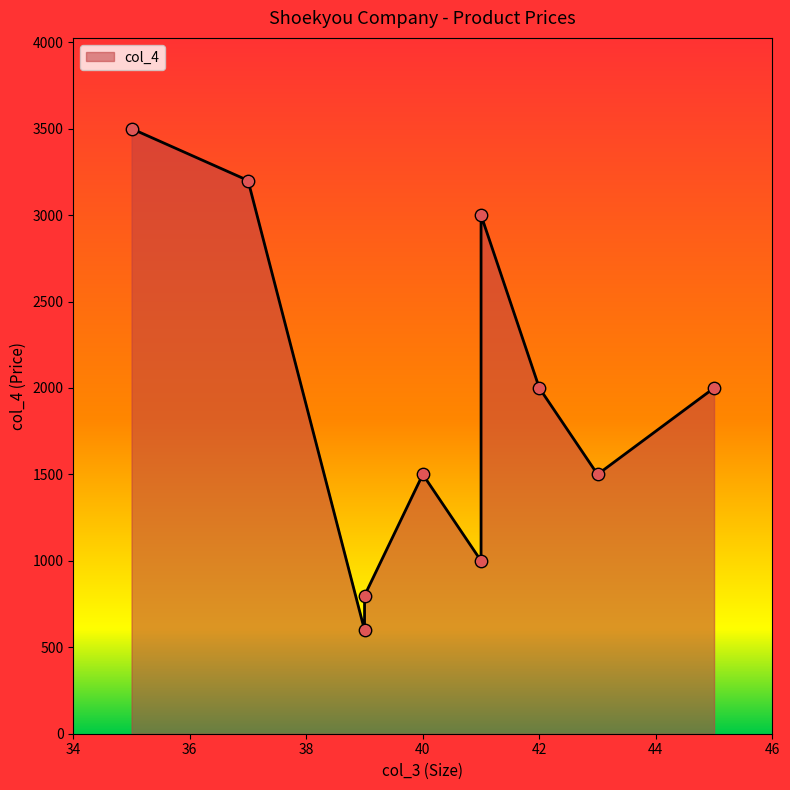

Which has a higher value, 39 or 43?

43